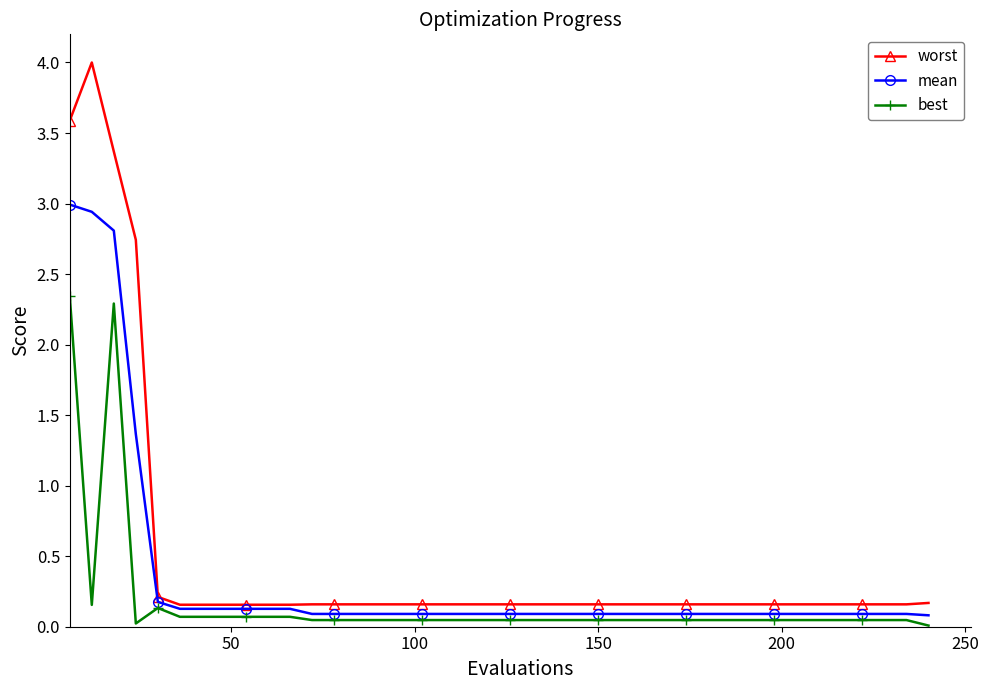

What is the greatest value displayed?

4.0